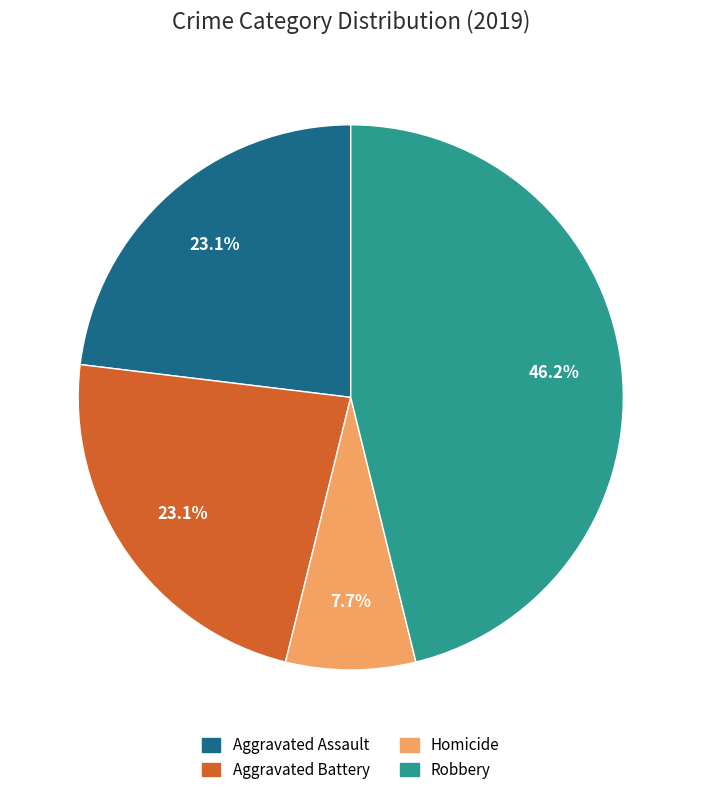

Is there a majority slice in this chart?

No